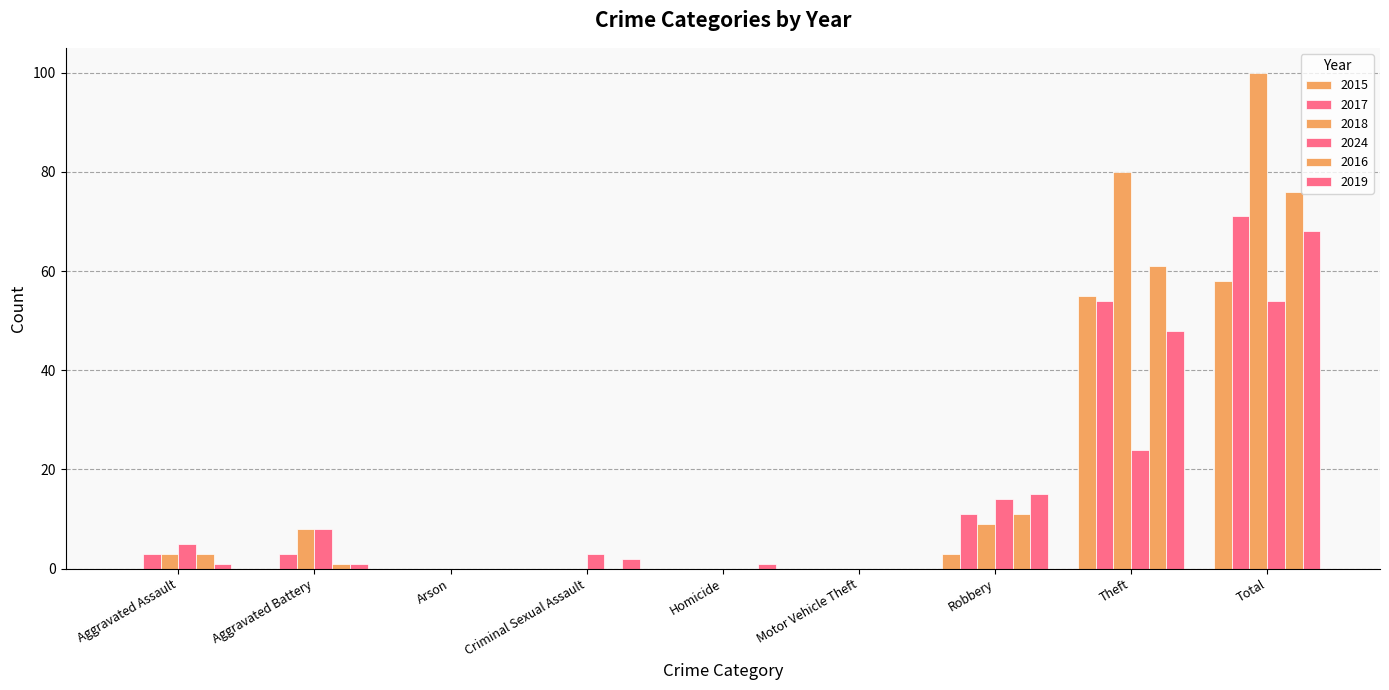

Does the chart contain stacked bars?

No